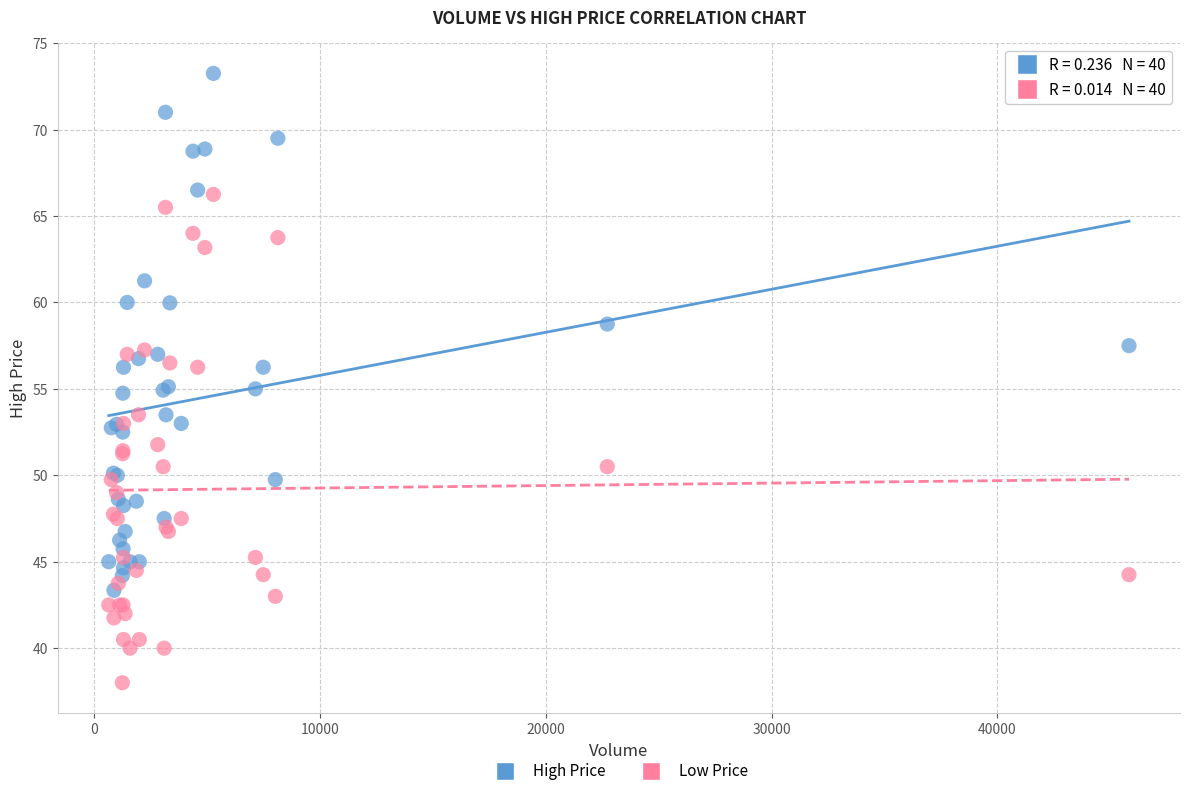

Which series reaches the maximum Y coordinate?

High Price